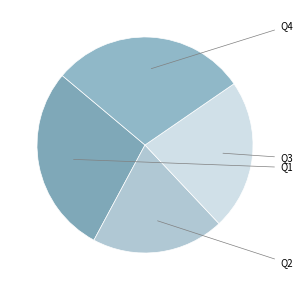

Count the number of slices in the pie.

4